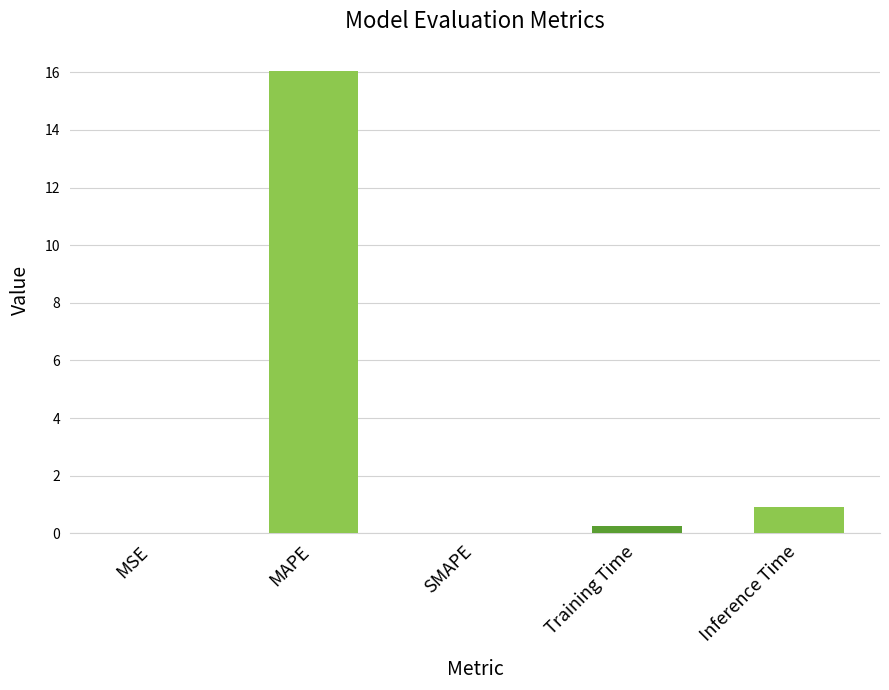

The chart shows a value of 0.9 at Inference Time. True or false?

True